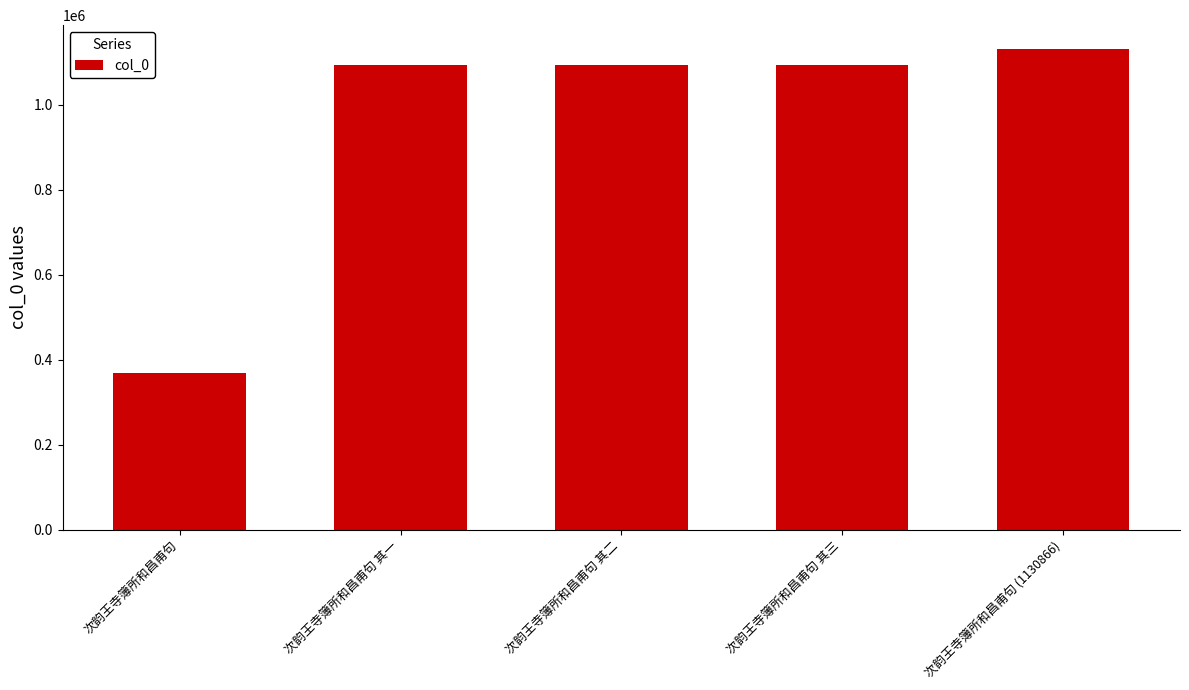

Which label corresponds to the smallest value in the chart?

次韵王寺簿所和昌甫句